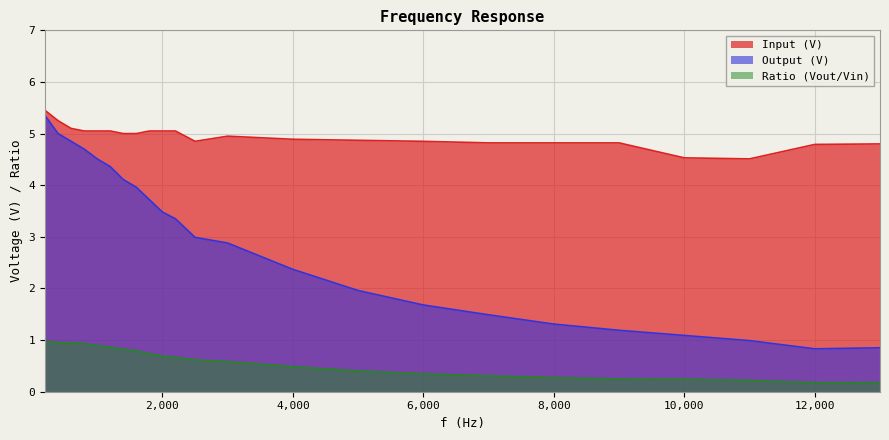

Count the number of data series in this chart.

3